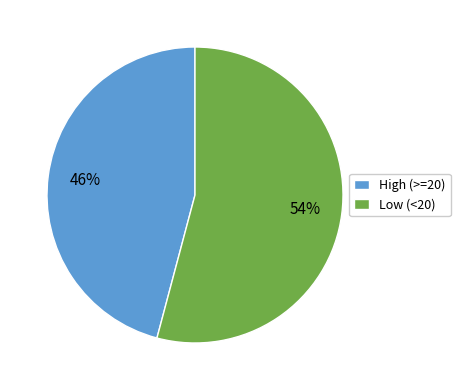

Is the sum of Low (<20) and High (>=20) greater than half?

Yes